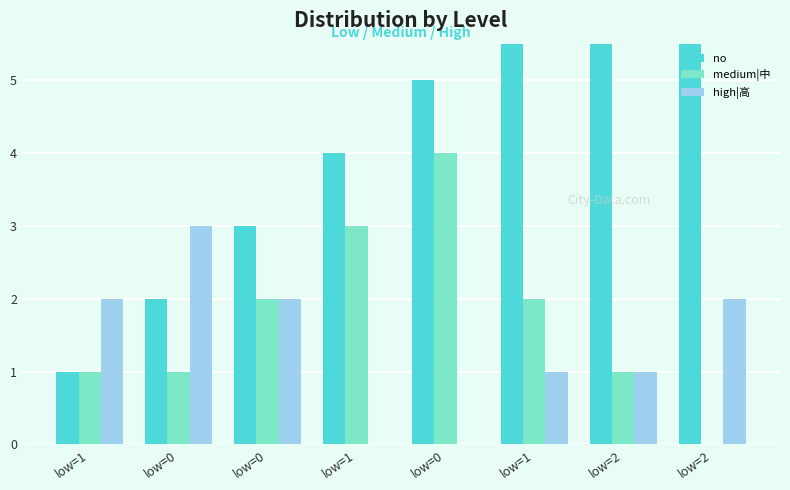

What is the sum of all medium|中 values?

14